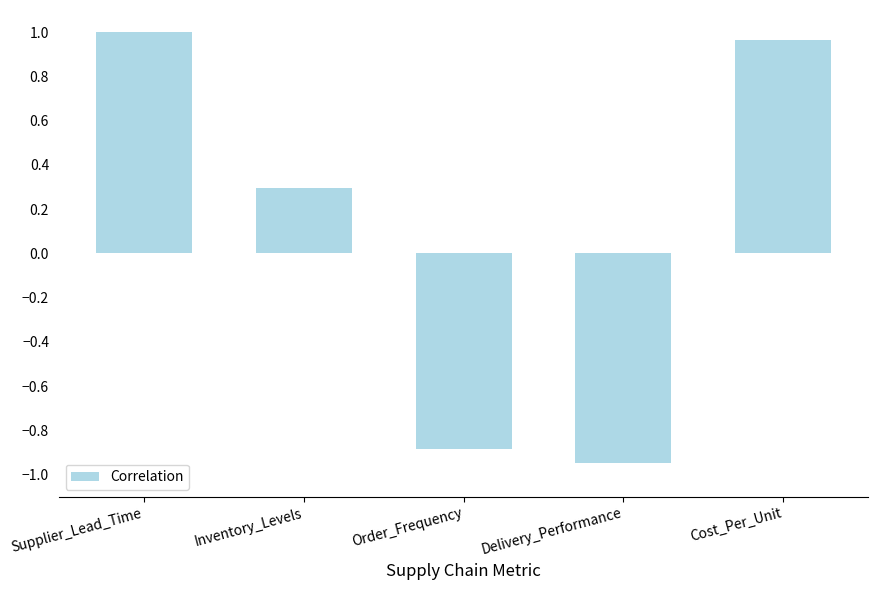

Are the bars grouped side by side (vs. stacked)?

No